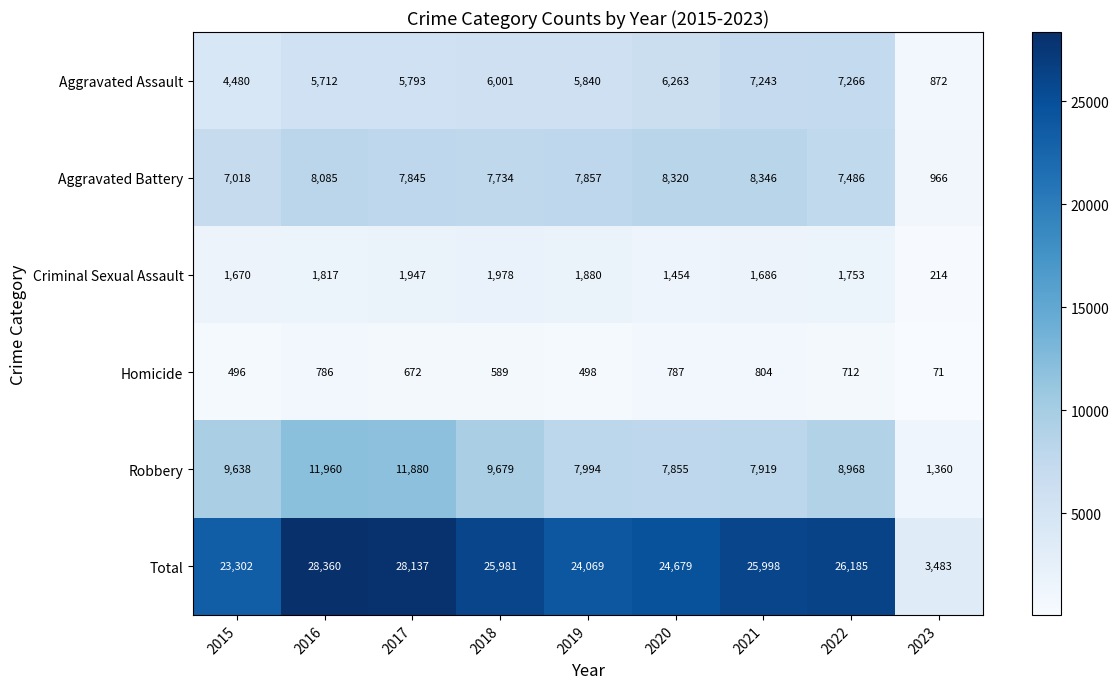

What is the total value across all series at 2020?

49358